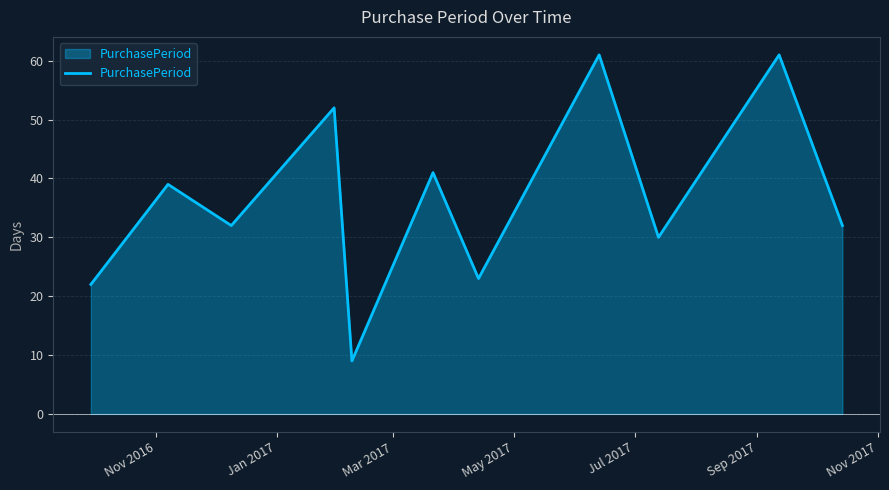

What is the minimum value shown in the chart?

9